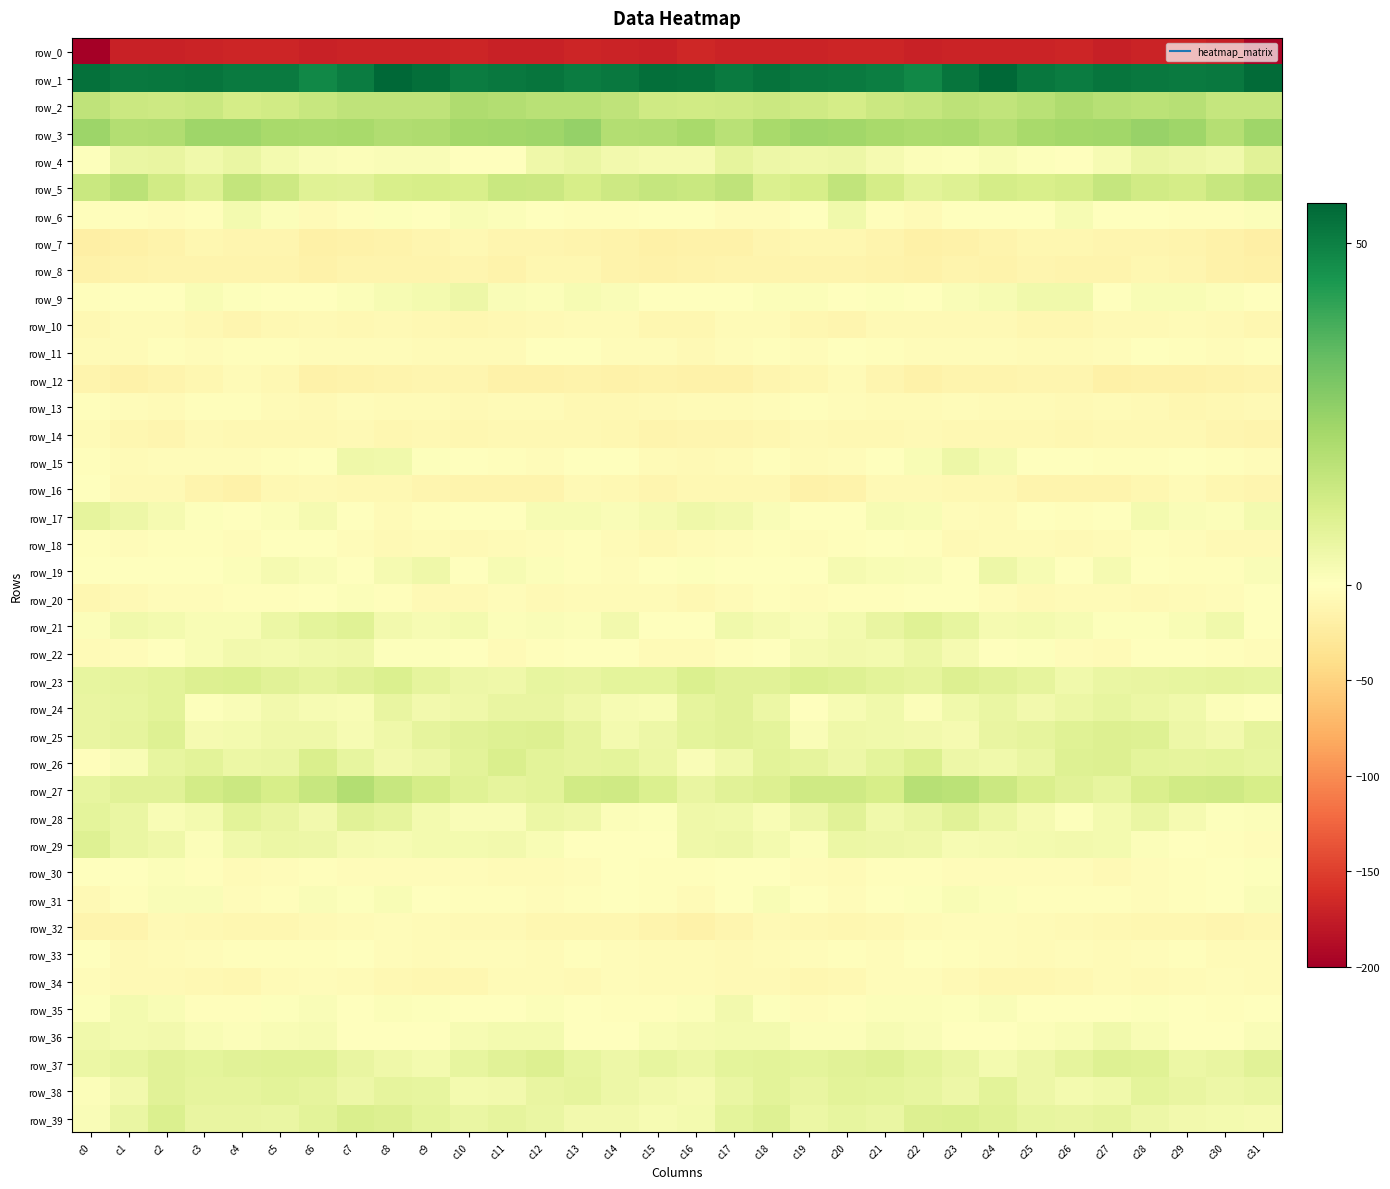

True or false: row_8 has a value of -15.8 at c22.

True